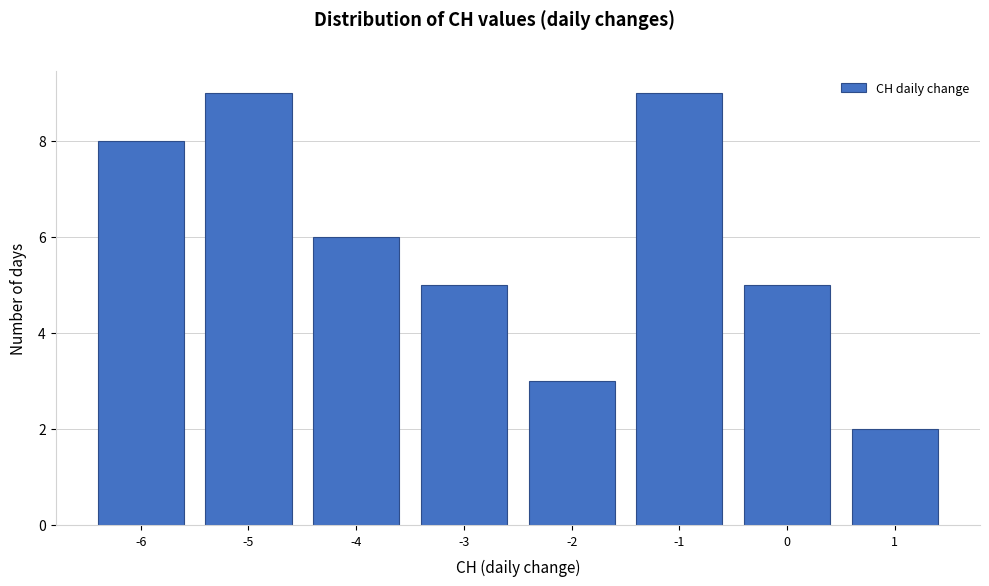

Reading left to right, list every bar in this chart as the range it spans on the x-axis followed by its height. The values are not printed on the chart, so give them approximately, as read against the axis.

-6.5 to -5.5: 8
-5.5 to -4.5: 9
-4.5 to -3.5: 6
-3.5 to -2.5: 5
-2.5 to -1.5: 3
-1.5 to -0.5: 9
-0.5 to 0.5: 5
0.5 to 1.5: 2